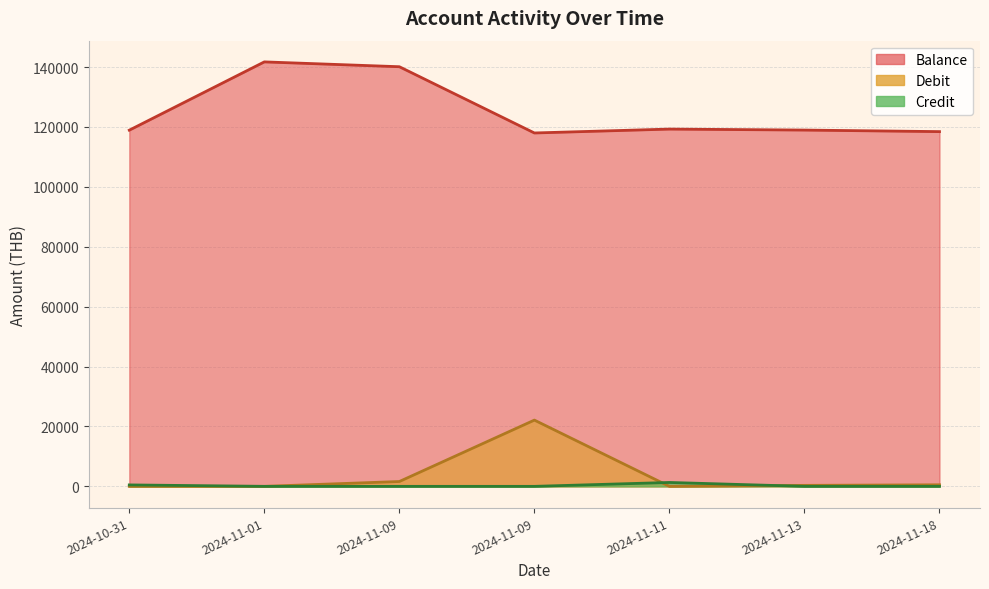

True or false: Credit has more than 1 interior local peaks.

False